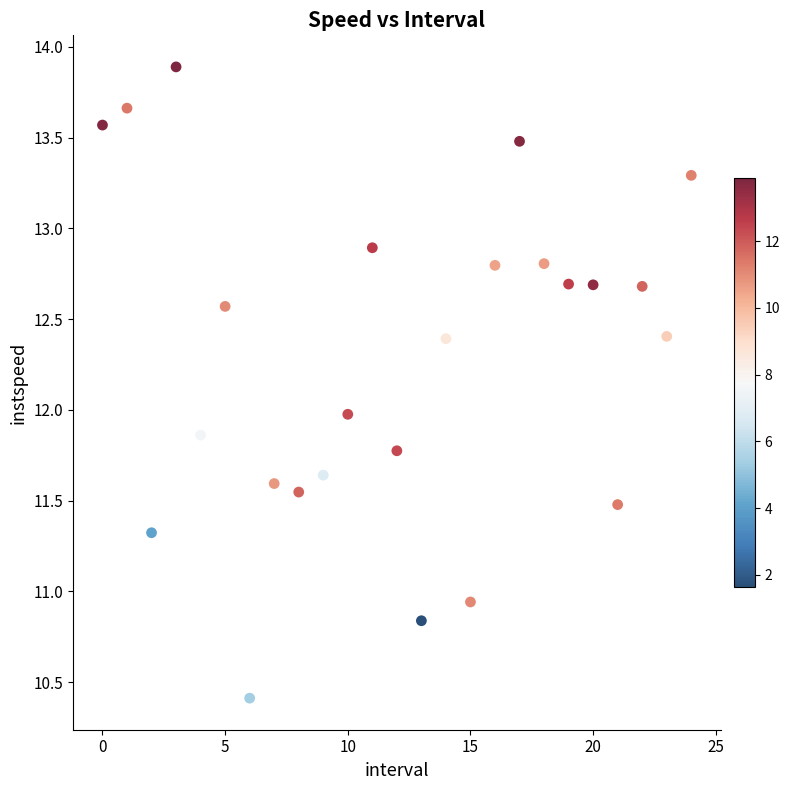

What is the range of Y values (max minus min)?

3.5